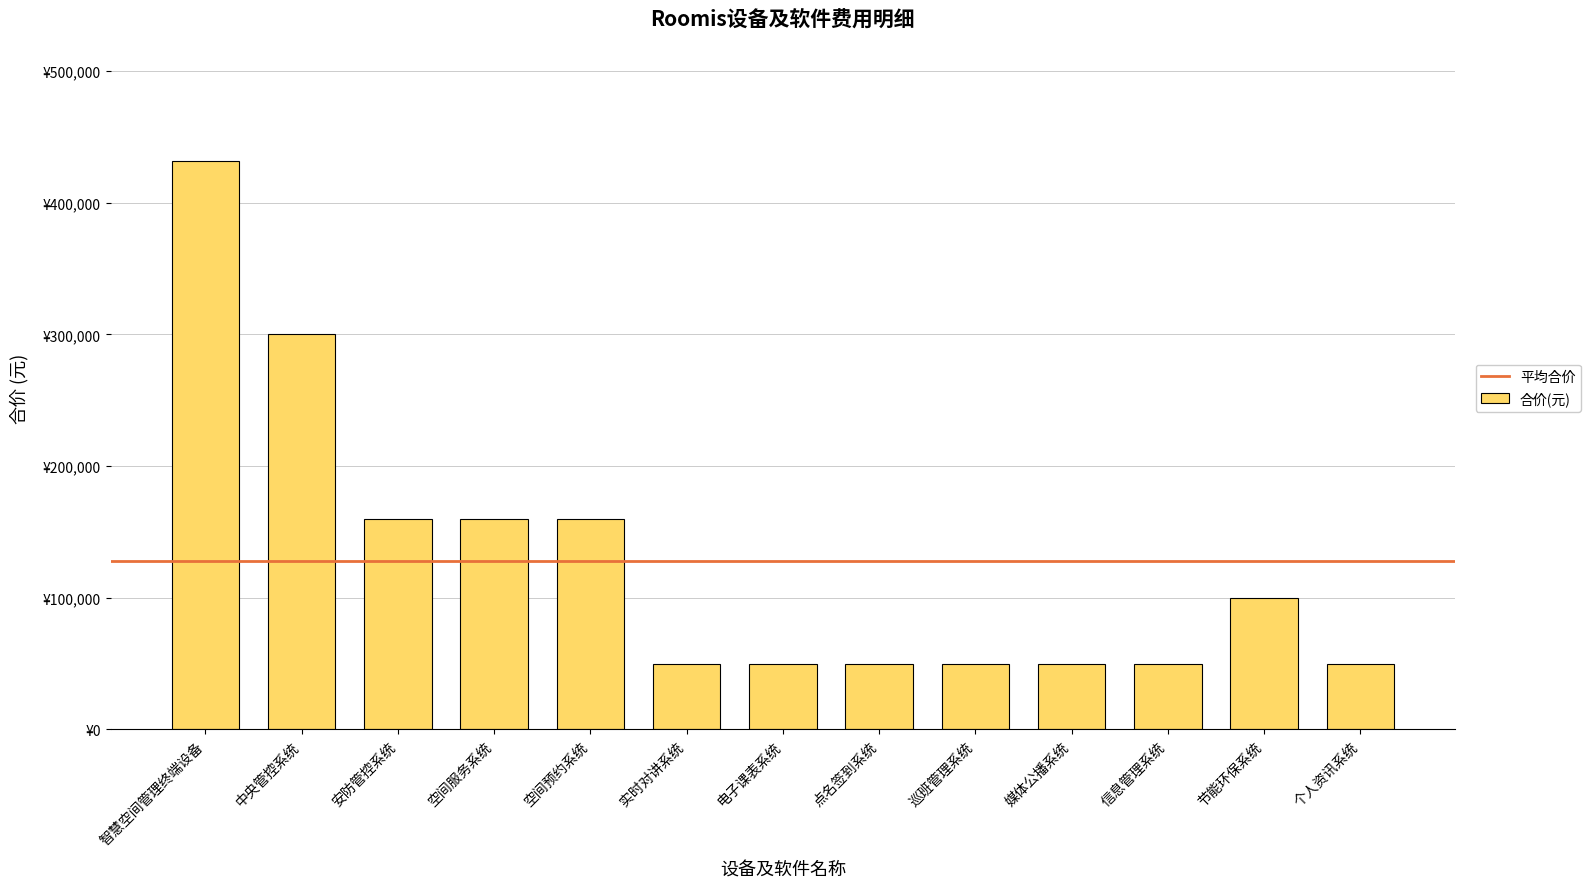

Does the chart contain any negative values?

No